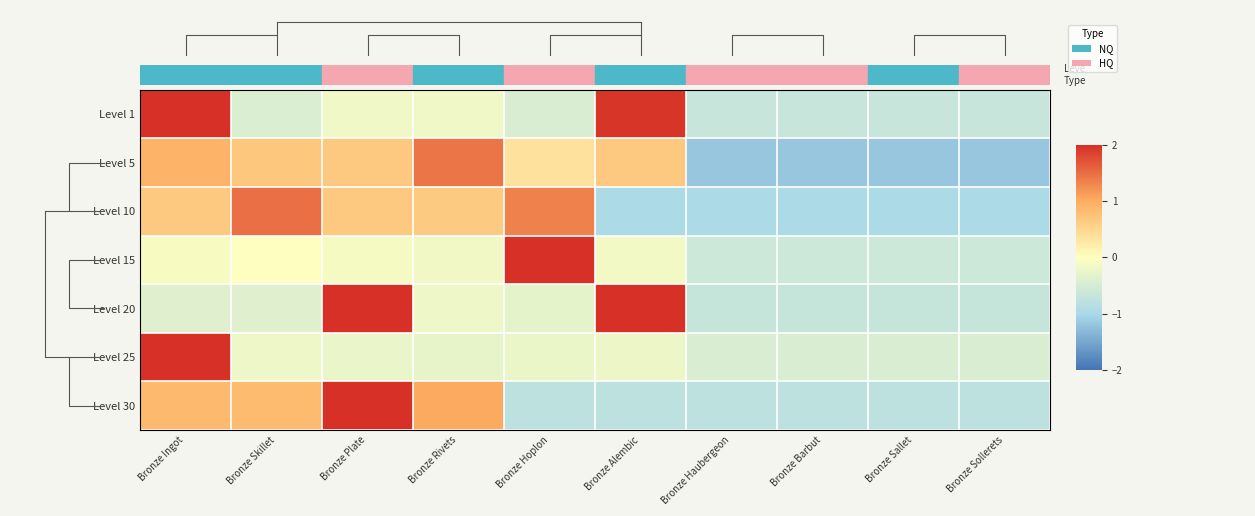

Which has a higher value, Bronze Alembic or Bronze Sollerets?

Bronze Alembic